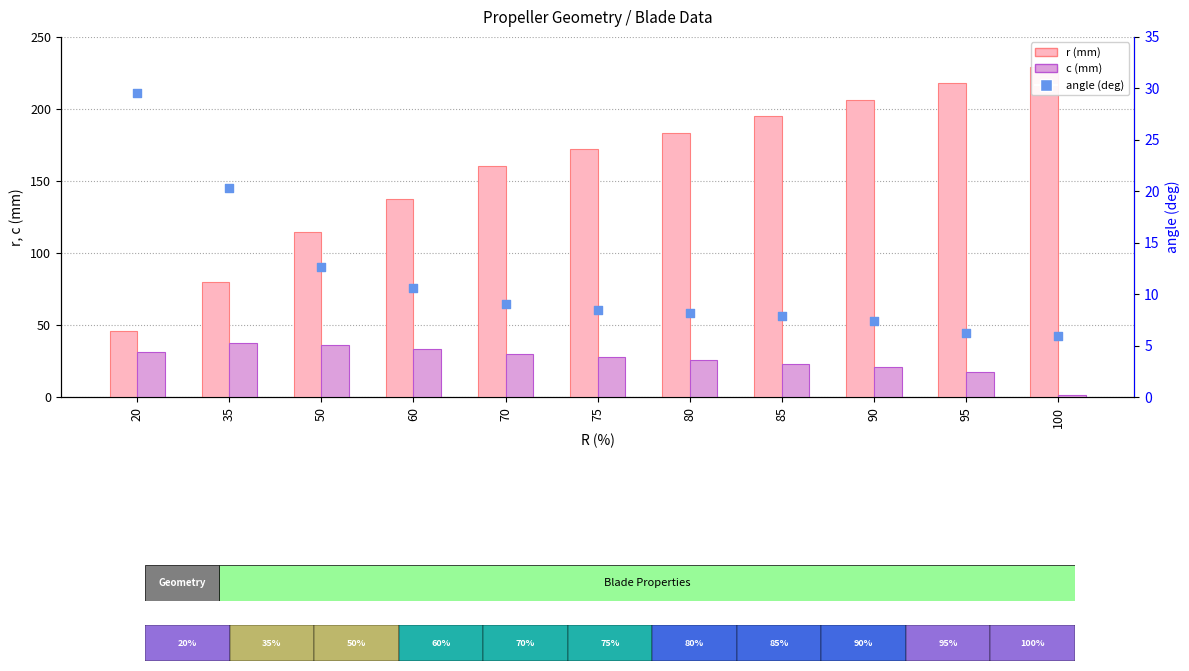

Which series has the largest total across all categories?

r (mm)